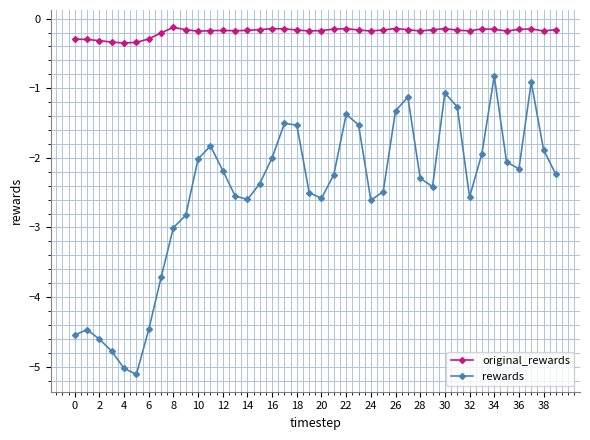

Which series has the widest spread of values?

rewards